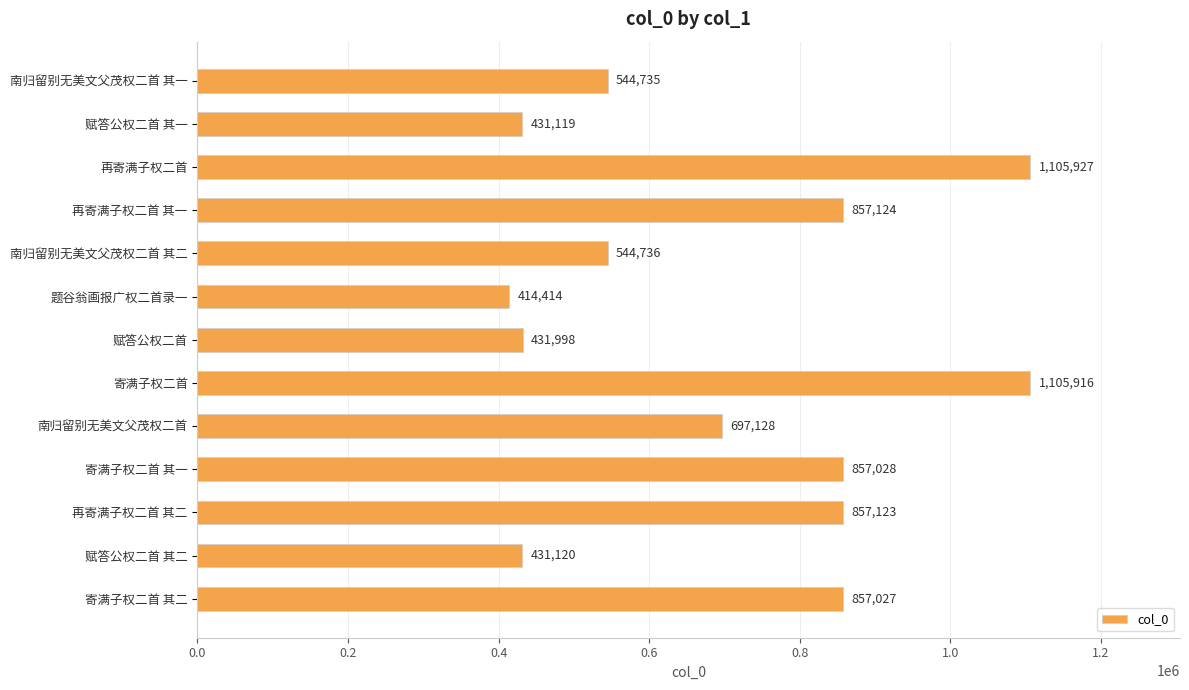

Is it true that the value at 南归留别无美文父茂权二首 其二 is 879369?

False